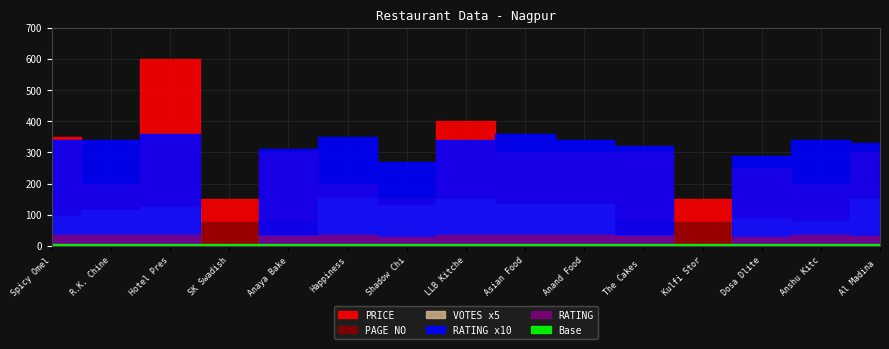

What position from the right is Dosa Dlite Restaurant?

3